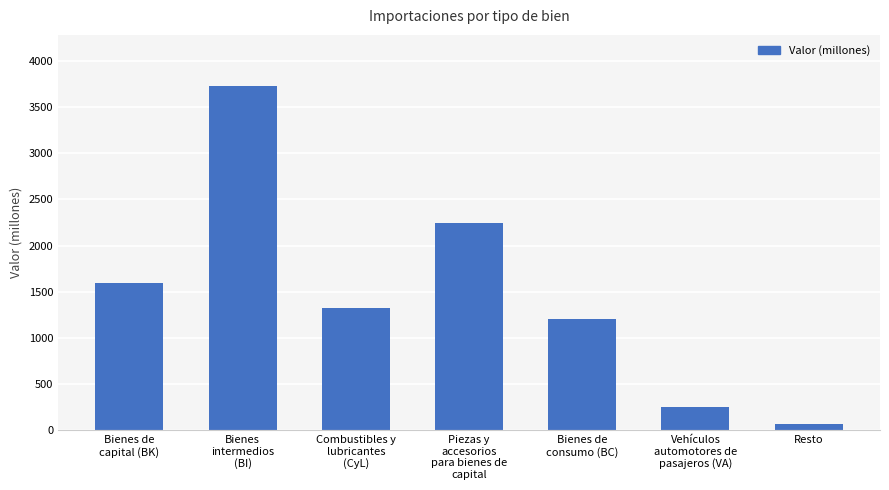

What value does the data have at Resto, to the nearest 10?

70